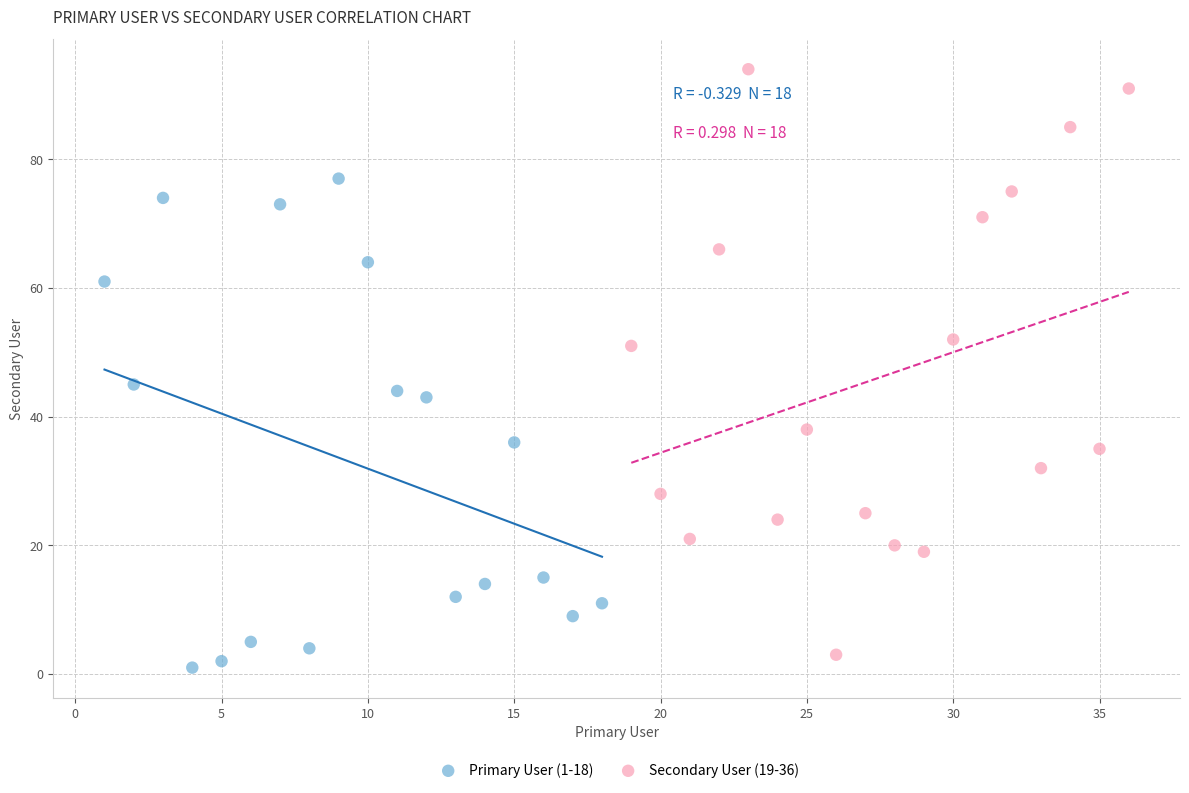

What are all the series names shown in the legend?

Primary User (1-18), Secondary User (19-36)